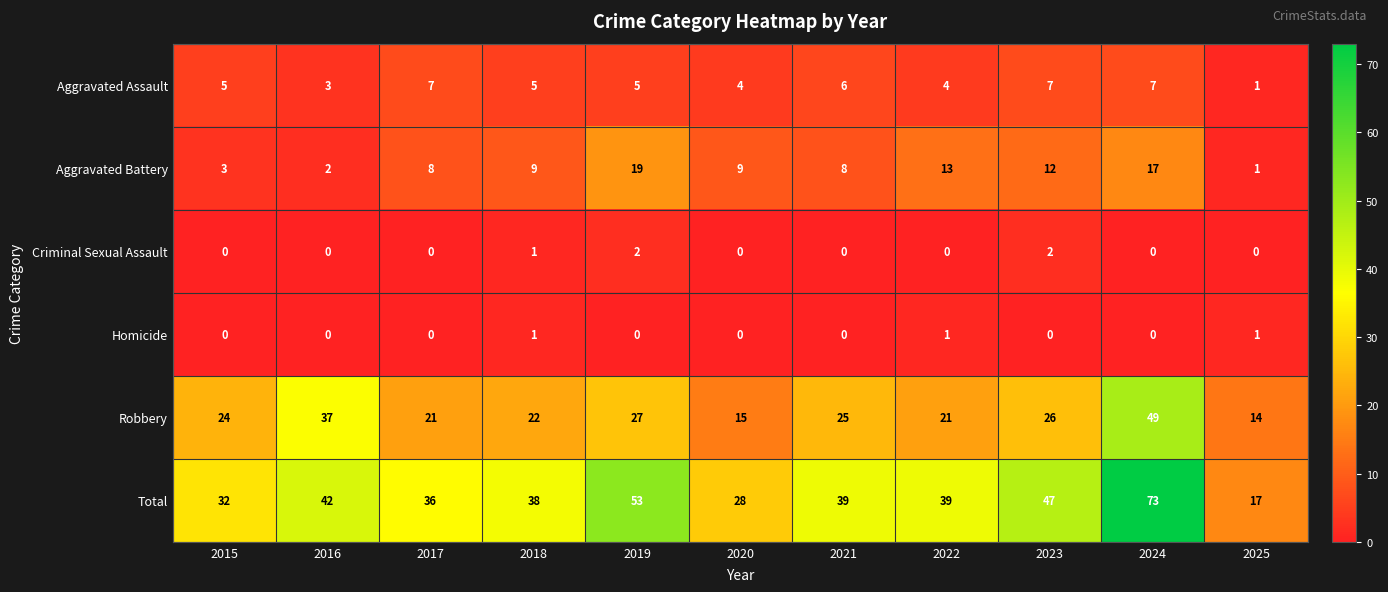

List the series in order of their peak value, highest first.

Total, Robbery, Aggravated Battery, Aggravated Assault, Criminal Sexual Assault, Homicide